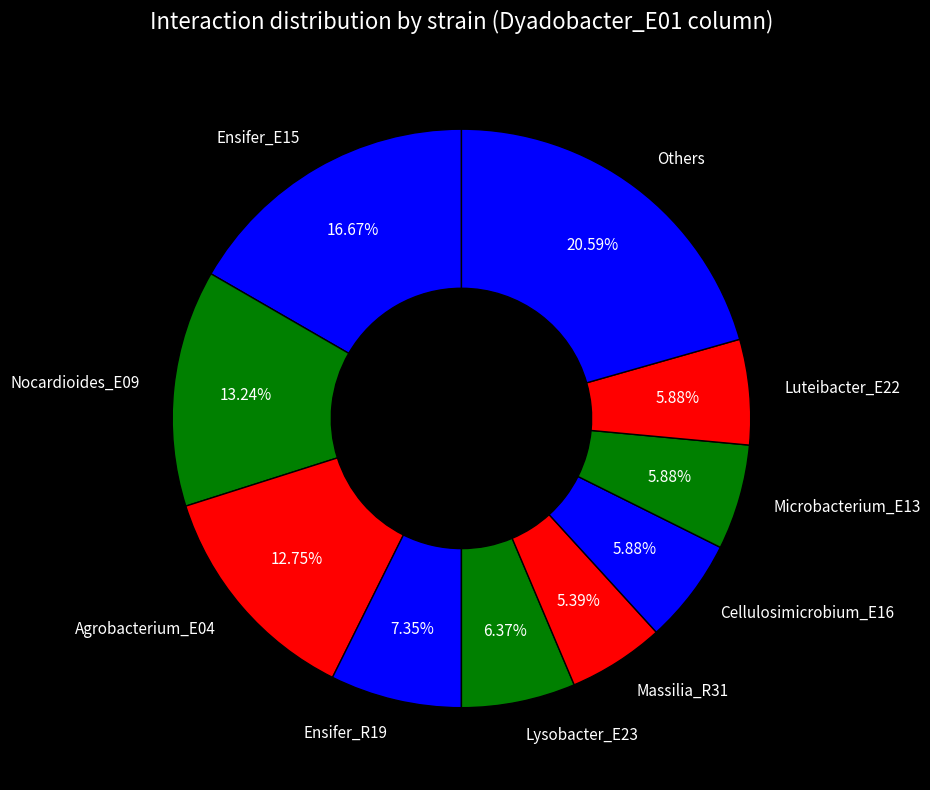

Count the number of slices in the pie.

10